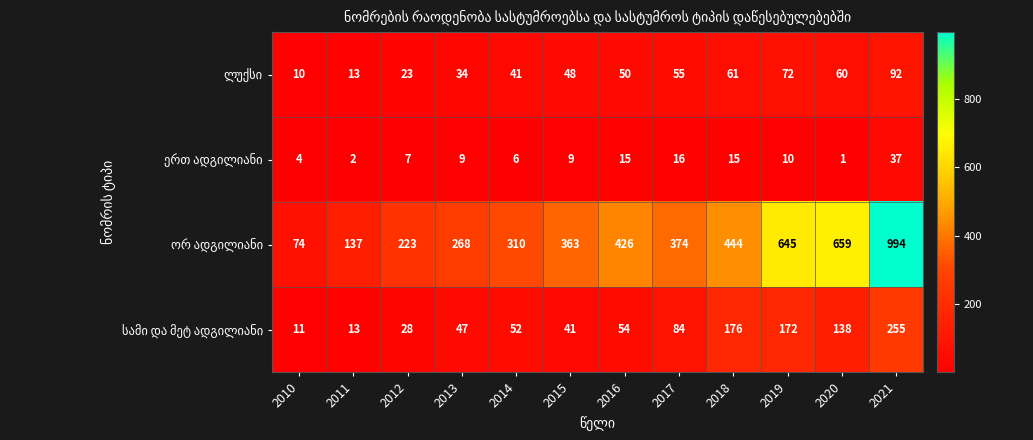

At how many categories does at least one series exceed 292?

8